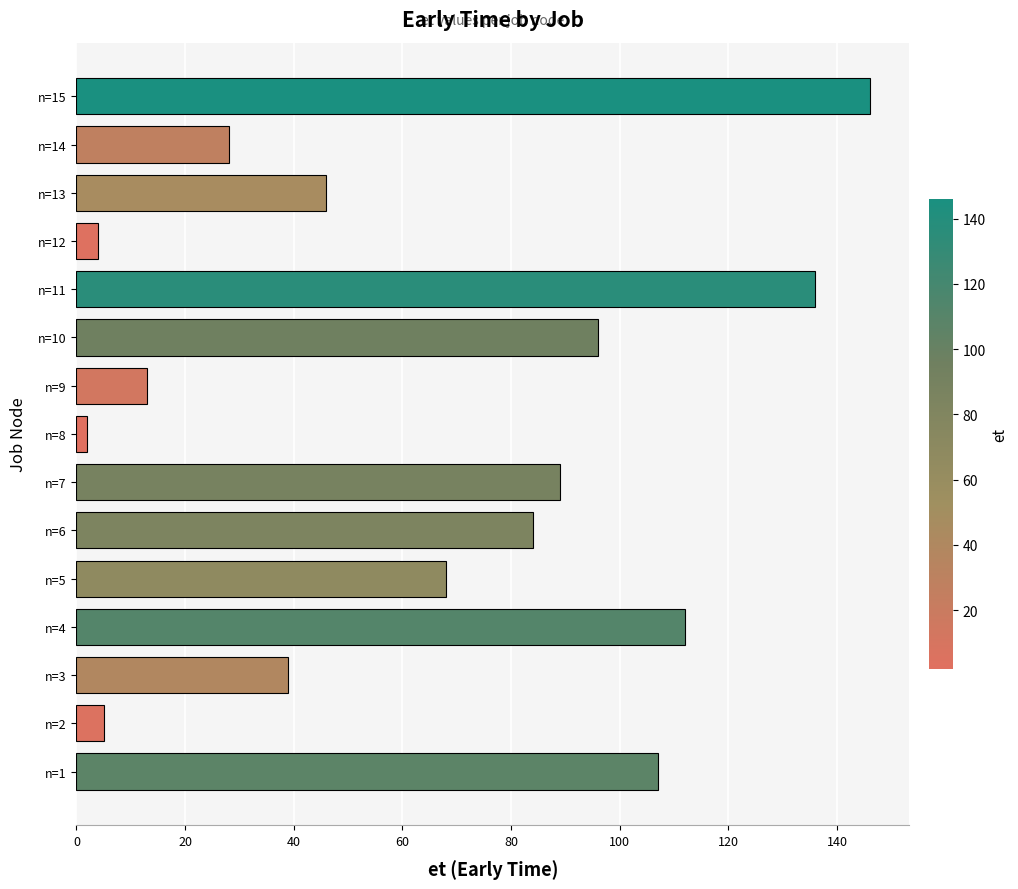

Are the bars horizontal?

Yes